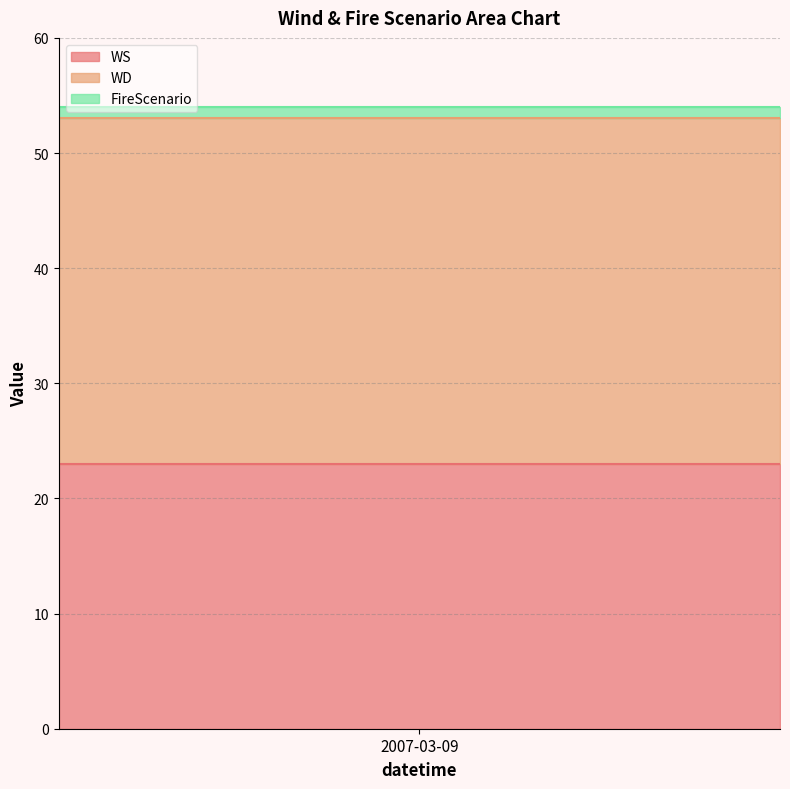

Which category has the lowest value in the WS series?

2007-03-09